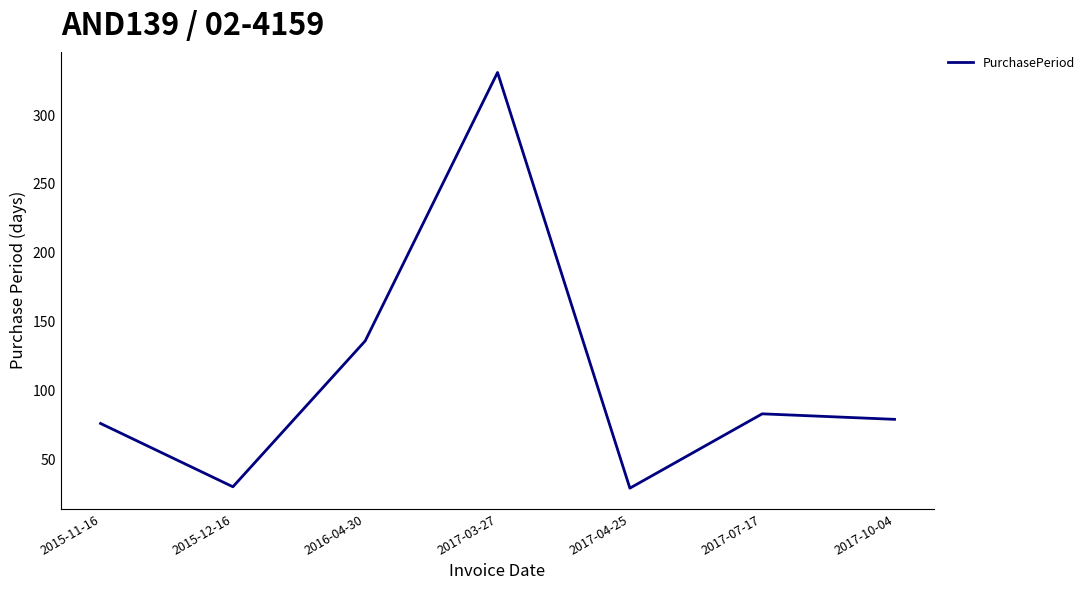

What is the minimum value shown in the chart?

29